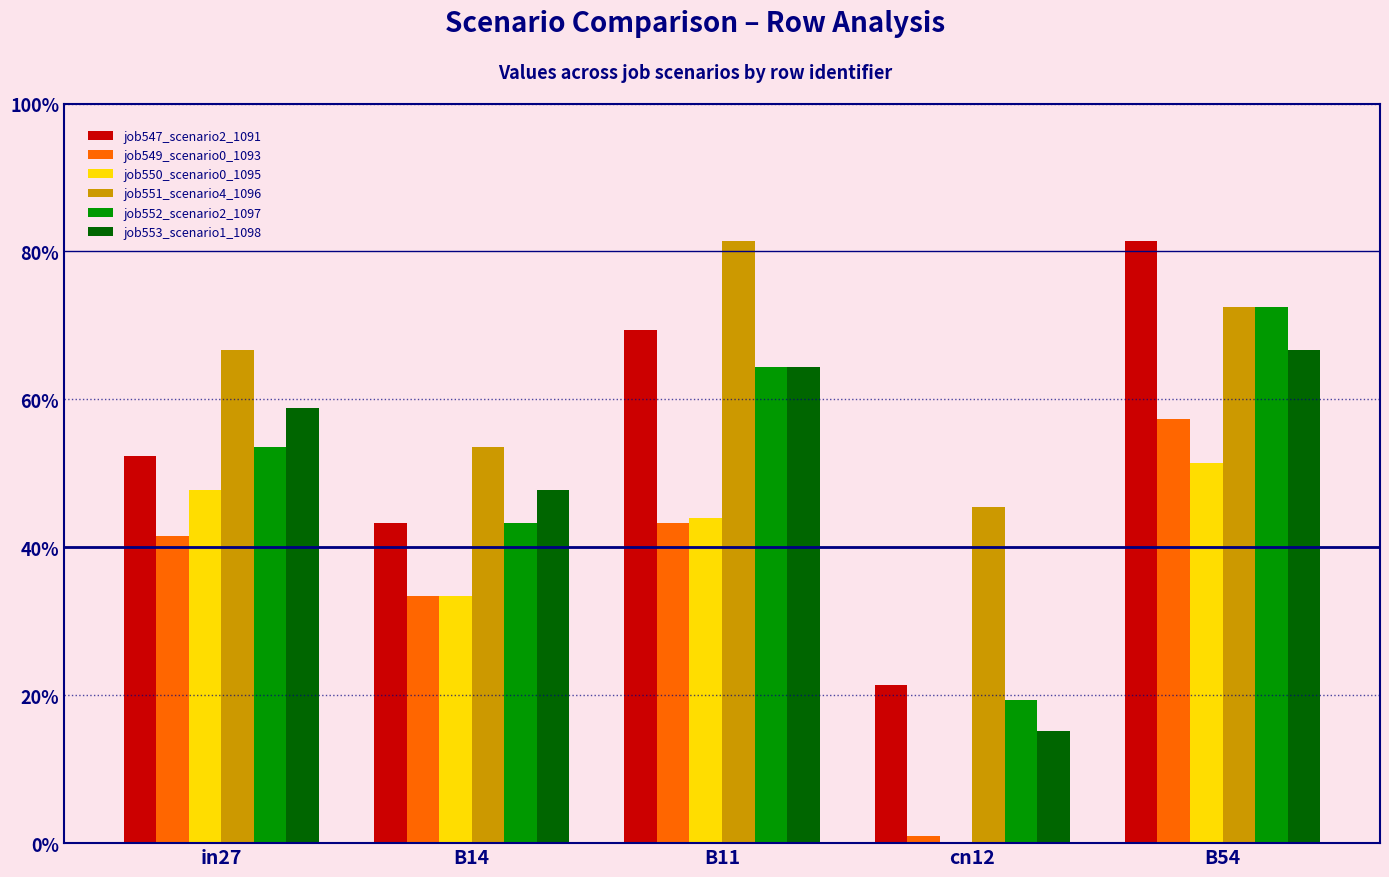

At which category is the sum across all series the highest?

B54